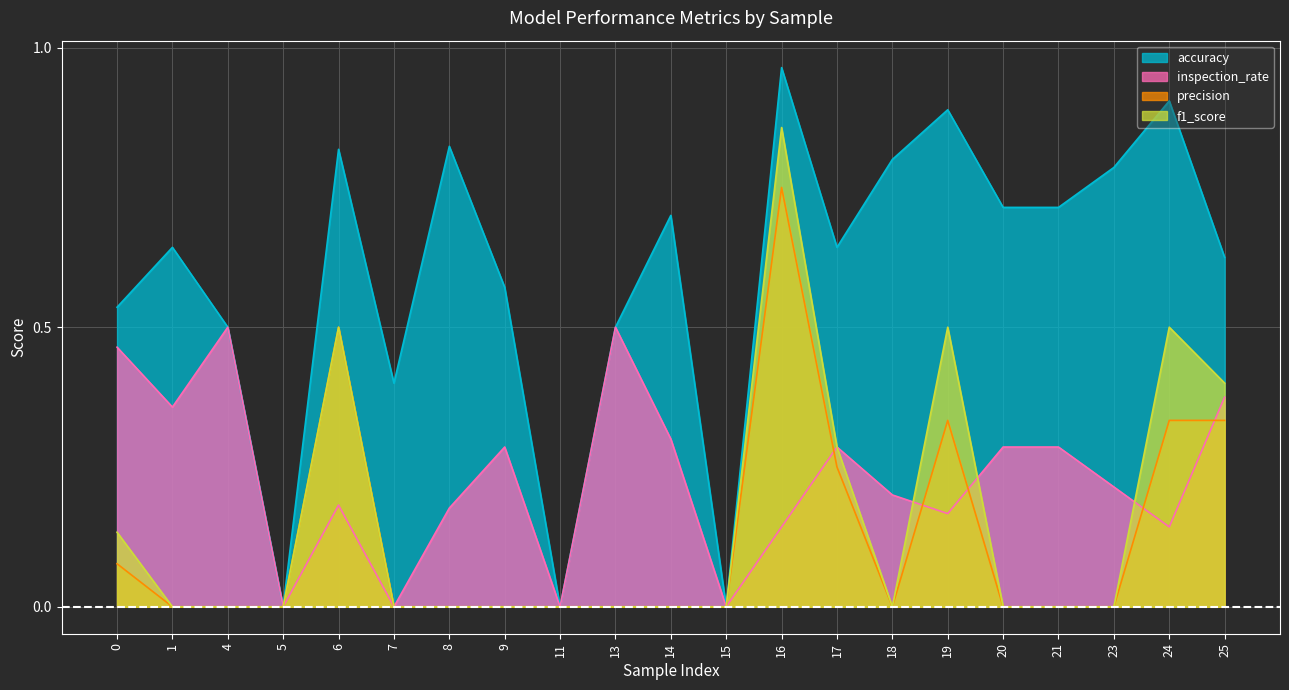

Rank the categories by f1_score value from lowest to highest.

1, 4, 5, 7, 8, 9, 11, 13, 14, 15, 18, 20, 21, 23, 0, 17, 25, 6, 19, 24, 16